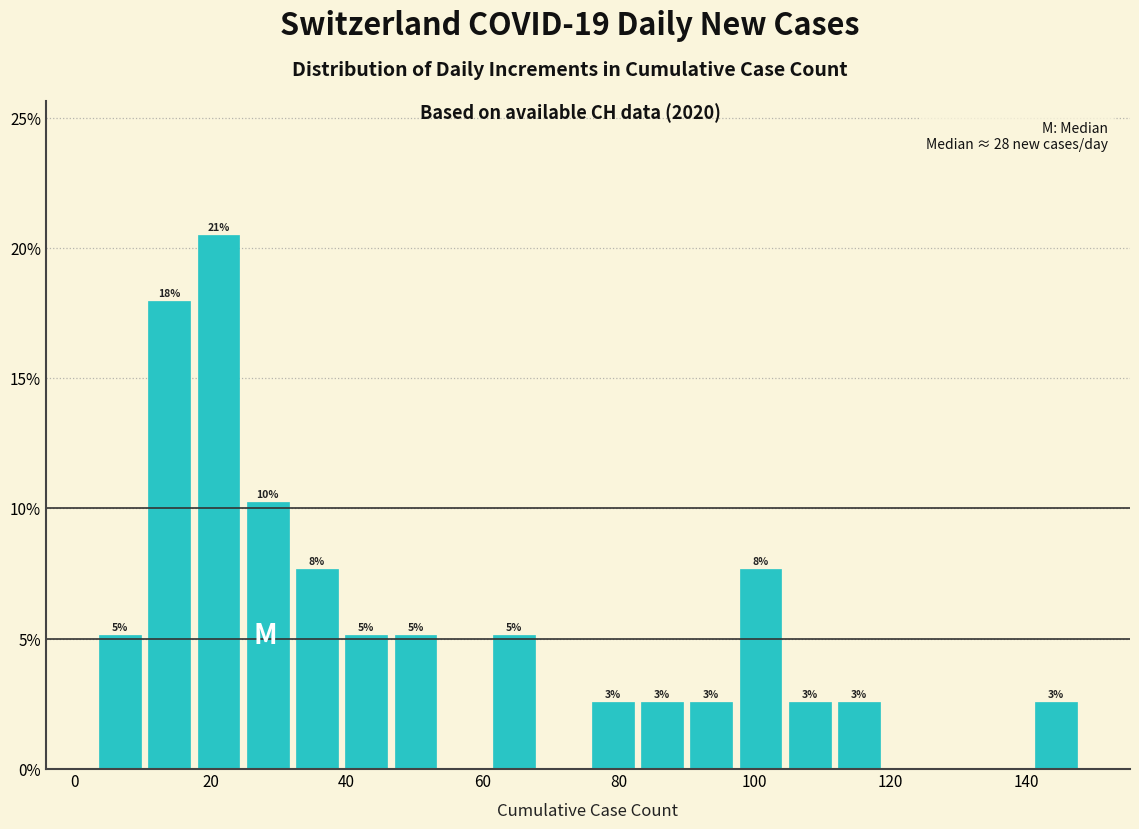

Read against the x-axis, roughly where is the centre of the tallest bar?

22